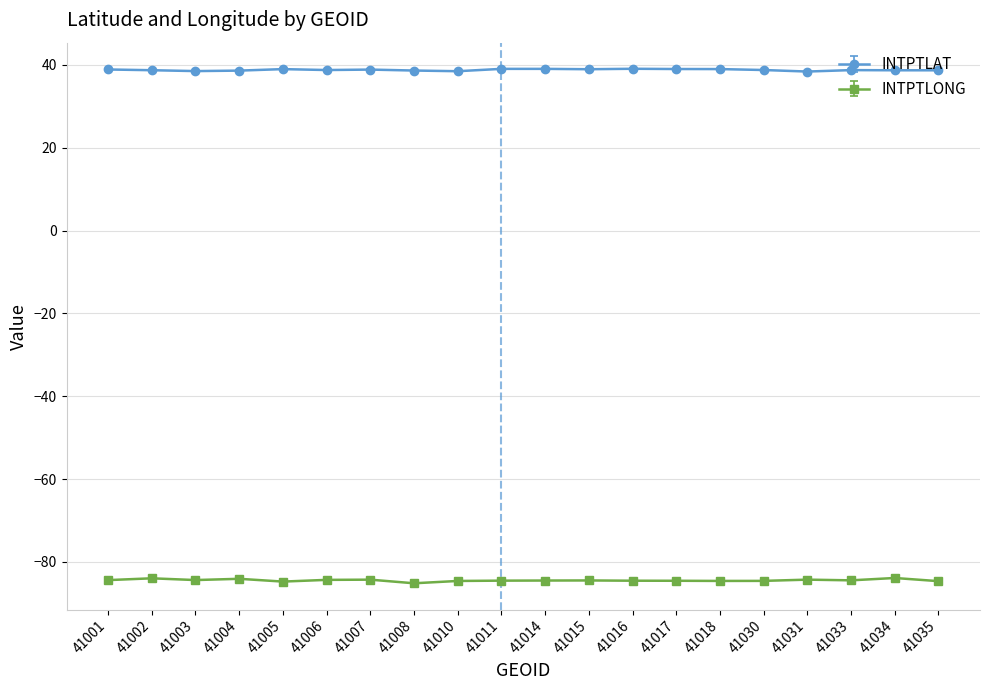

Does the chart have visible grid lines?

Yes